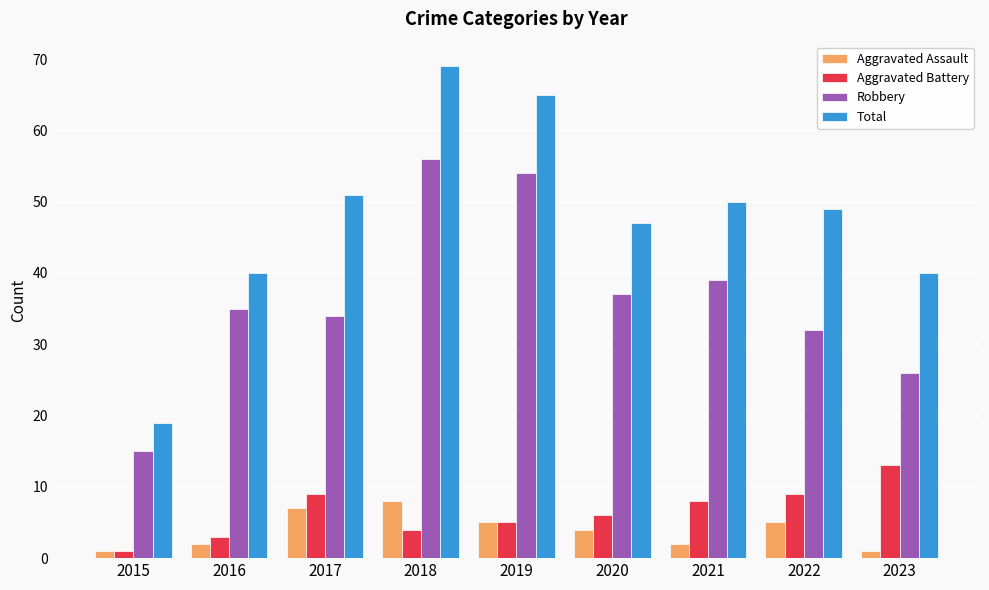

Which series has the widest spread of values?

Total